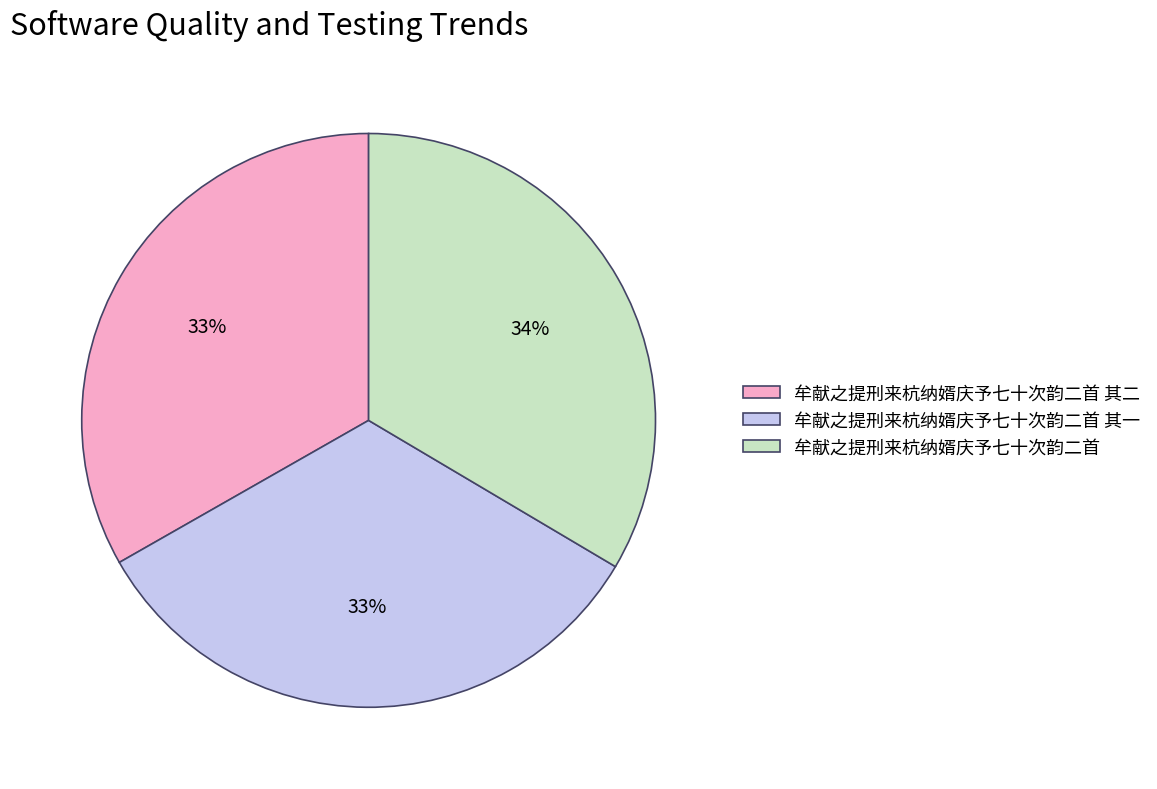

What percentage is the 牟献之提刑来杭纳婿庆予七十次韵二首 slice, to the nearest percent?

34%